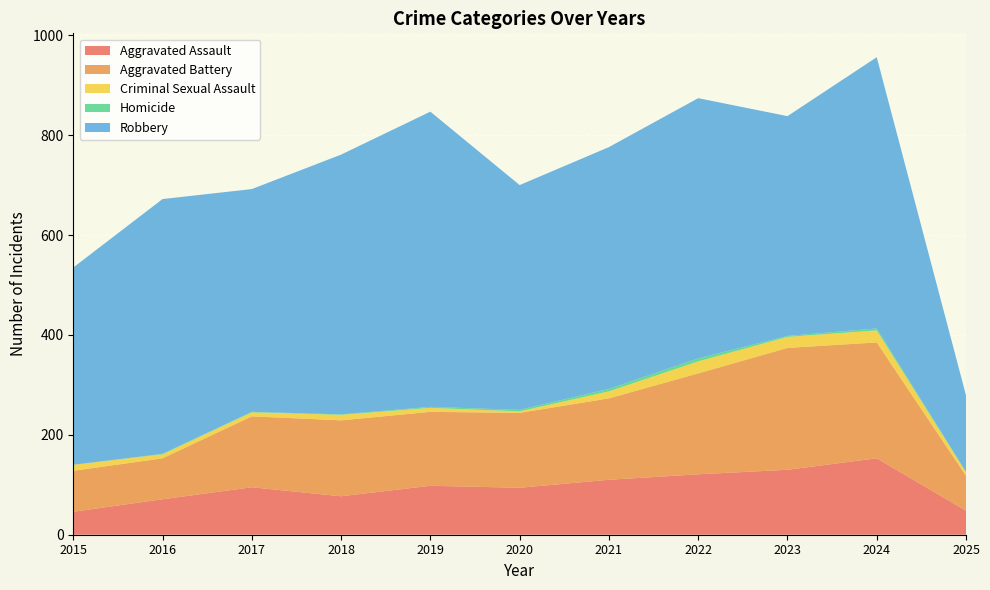

Reading left to right, transcribe all the data shown in this chart.

Aggravated Assault: 46	71	95	77	98	94	110	121	130	153	48
Aggravated Battery: 82	82	142	152	148	150	163	202	244	232	70
Criminal Sexual Assault: 12	8	8	11	8	3	14	24	22	24	7
Homicide: 0	1	1	1	2	3	5	6	2	4	1
Robbery: 395	510	446	520	591	450	484	521	440	543	153